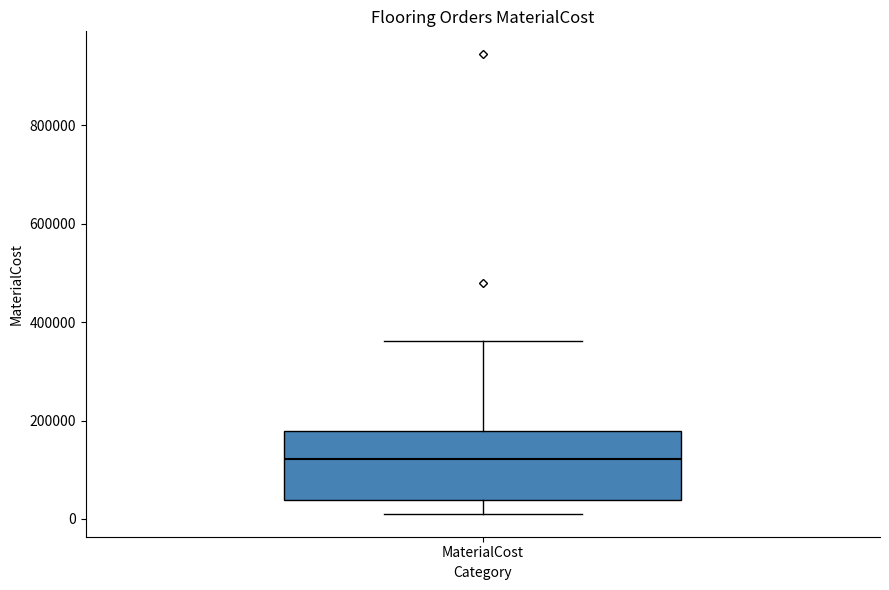

Transcribe this box plot: give where the median line is, the range the box spans, and where the two whiskers end, as read against the y-axis. The values are not printed on the chart, so give them approximately, as read against the axis.

median 120000, box 40000 to 180000, whiskers 20000 to 360000